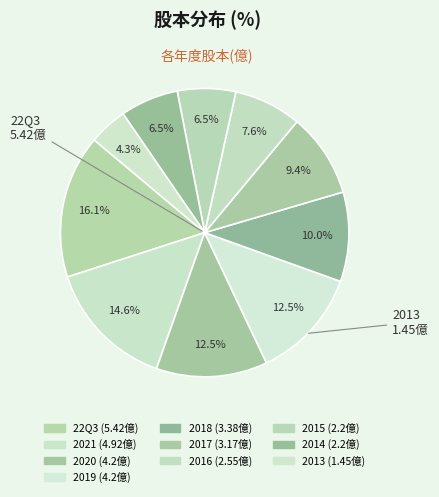

Is it true that 2014 is 1% of the pie?

False